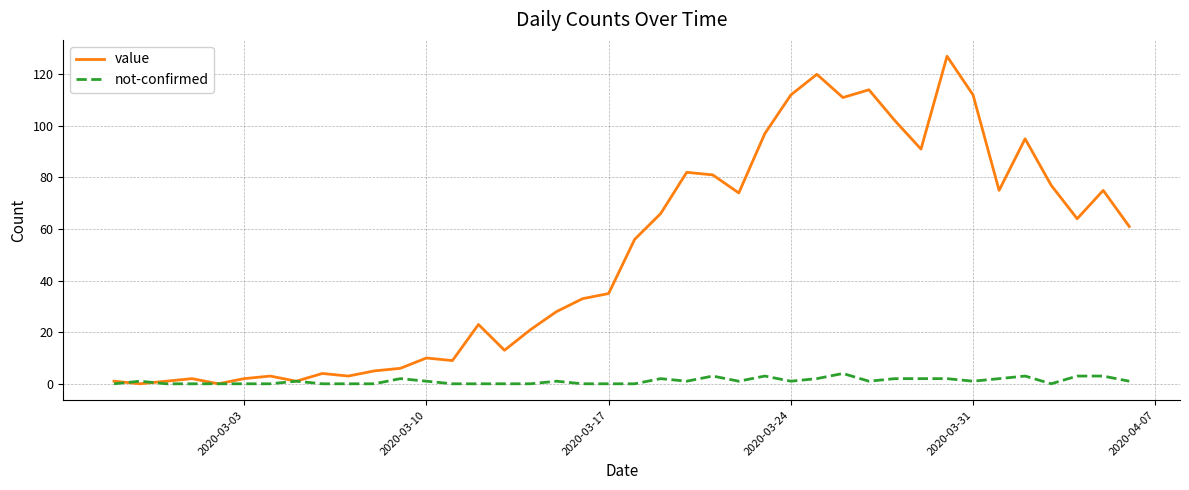

List the series in order of their overall mean, lowest first.

not-confirmed, value